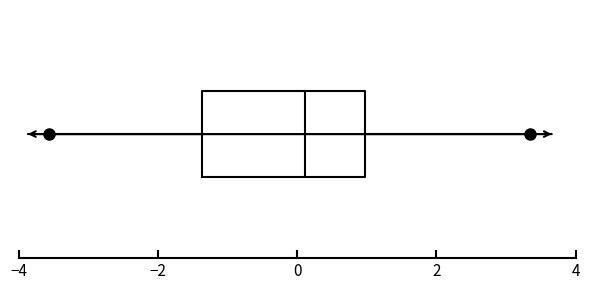

Where is the left edge of the box on the x-axis? The values are not printed on the chart, so give them approximately, as read against the axis.

-1.4